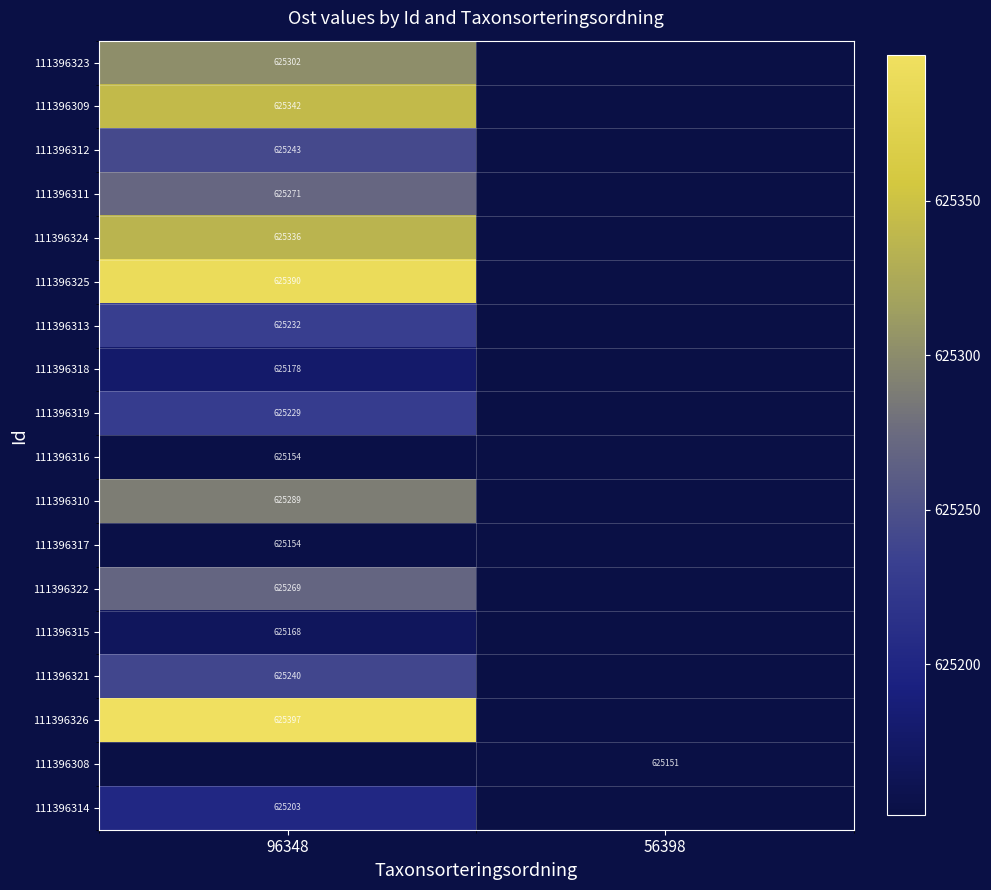

Rank the series by their maximum value, from lowest to highest.

111396317, 111396316, 111396315, 111396318, 111396314, 111396319, 111396313, 111396321, 111396312, 111396322, 111396311, 111396310, 111396323, 111396324, 111396309, 111396325, 111396326, 111396308